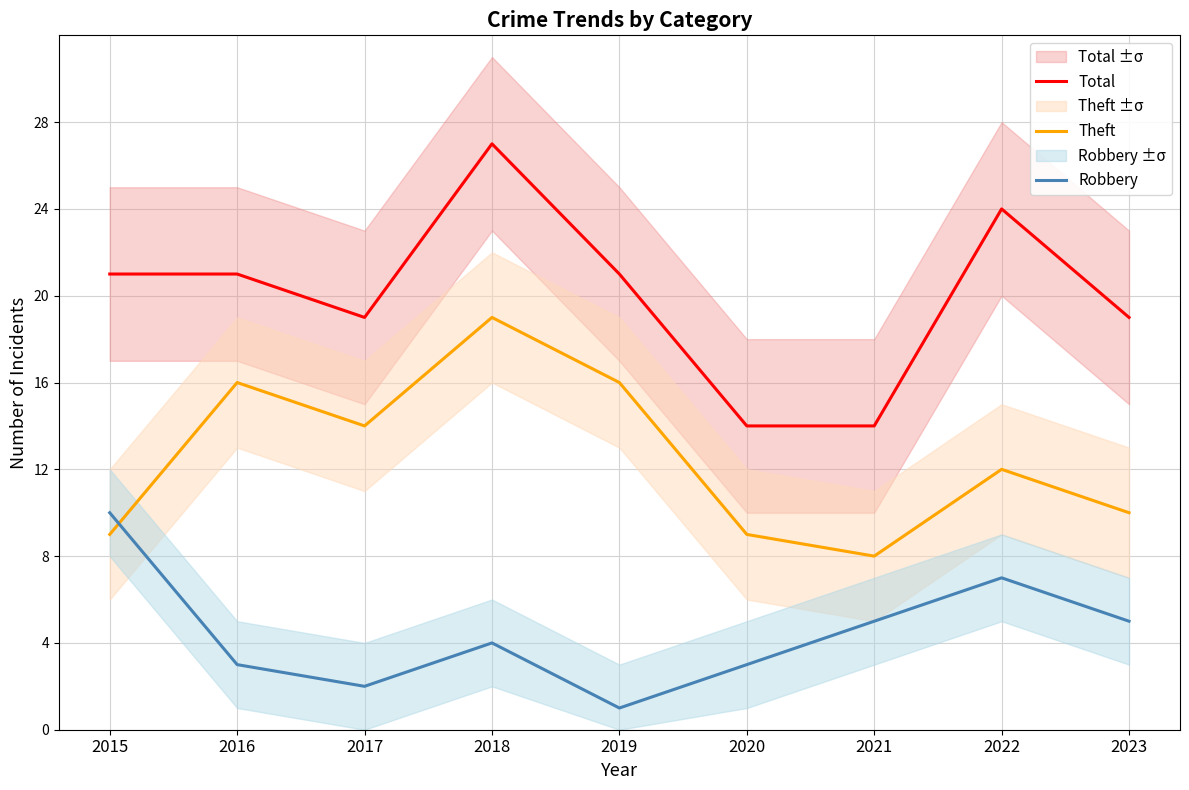

How many data points in Theft are above 12?

4